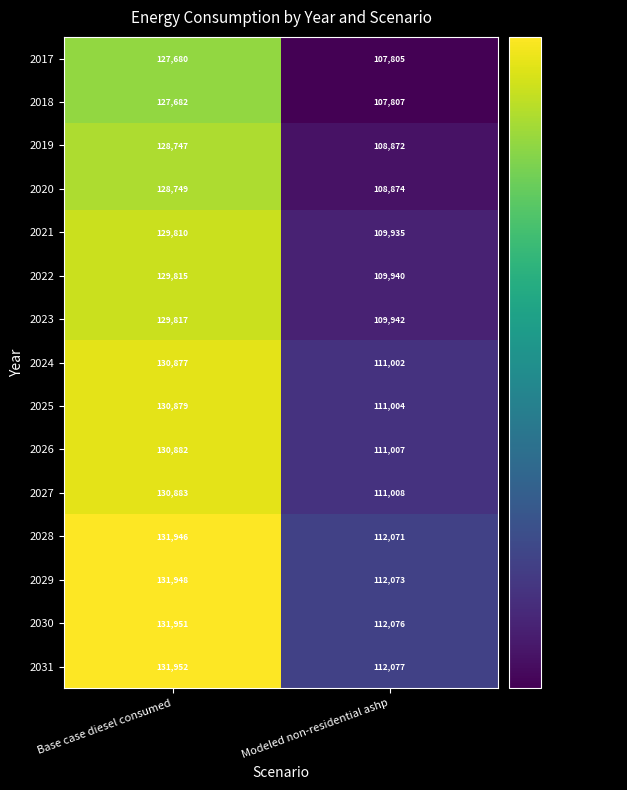

What is the sum of all 2024 values?

241879